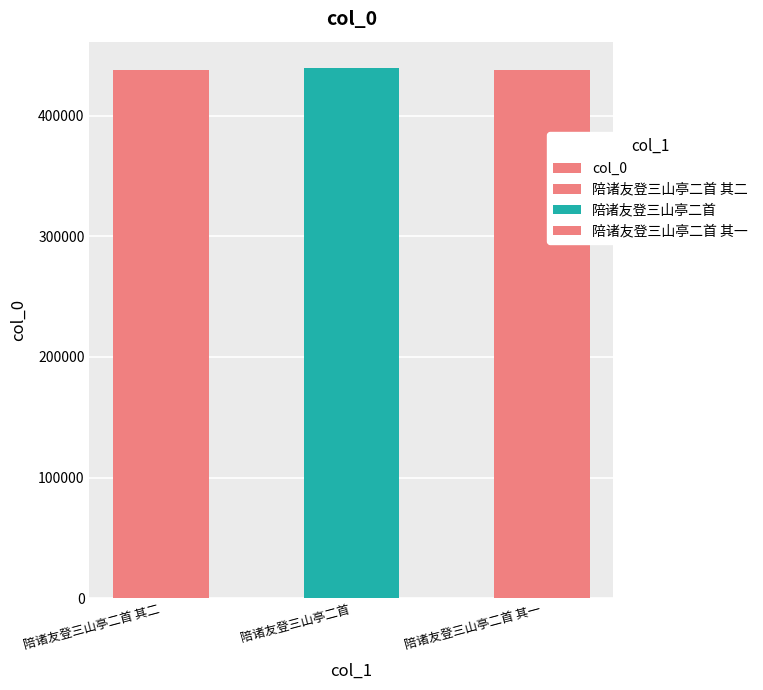

Which label corresponds to the largest value in the chart?

陪诸友登三山亭二首